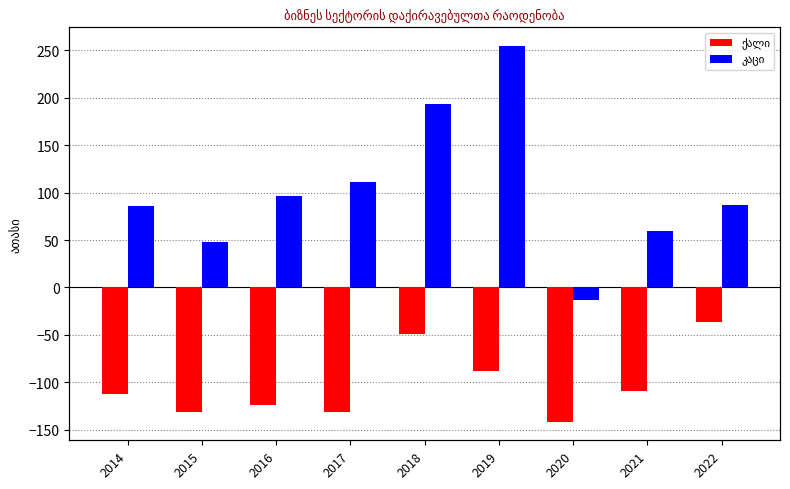

True or false: ქალი has a value of -15.1 at 2018.

False